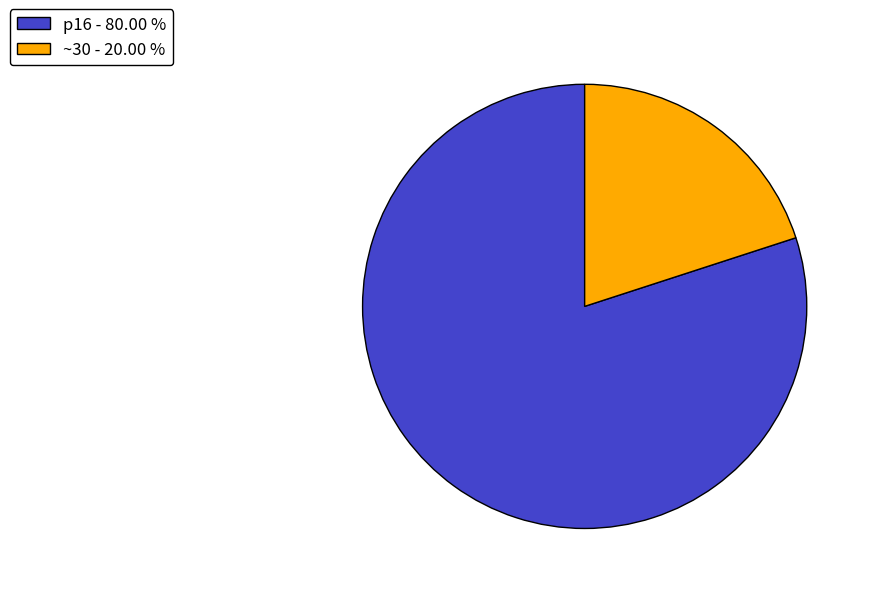

Is the sum of p16 - 80.00 % and ~30 - 20.00 % greater than half?

Yes